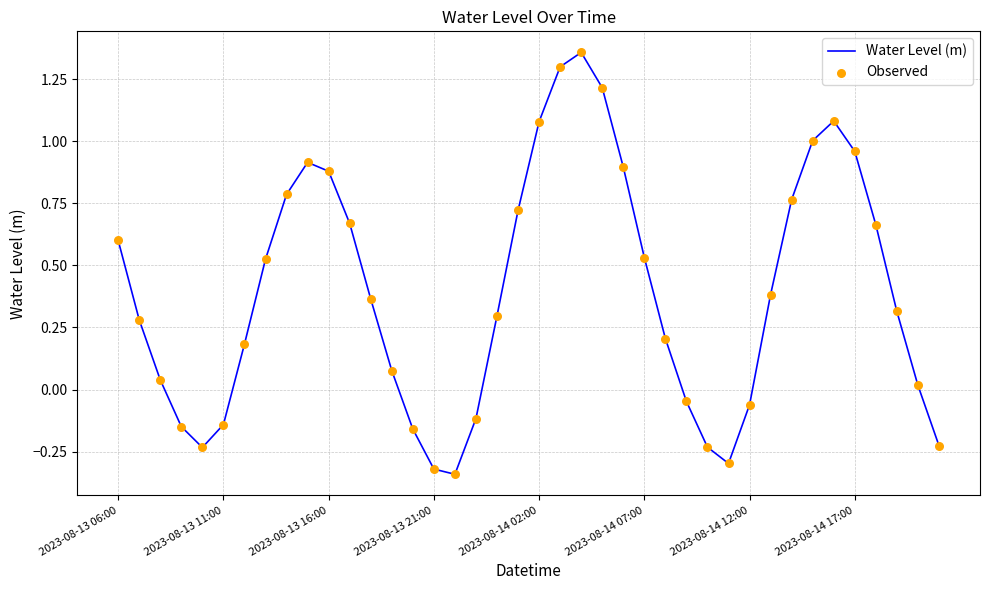

What is the difference between the maximum and minimum values?

1.7